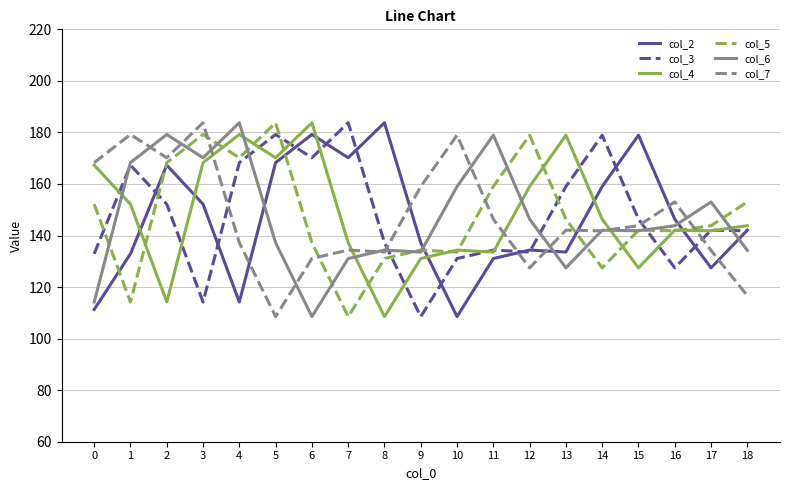

Where is the first local minimum for col_7?

2